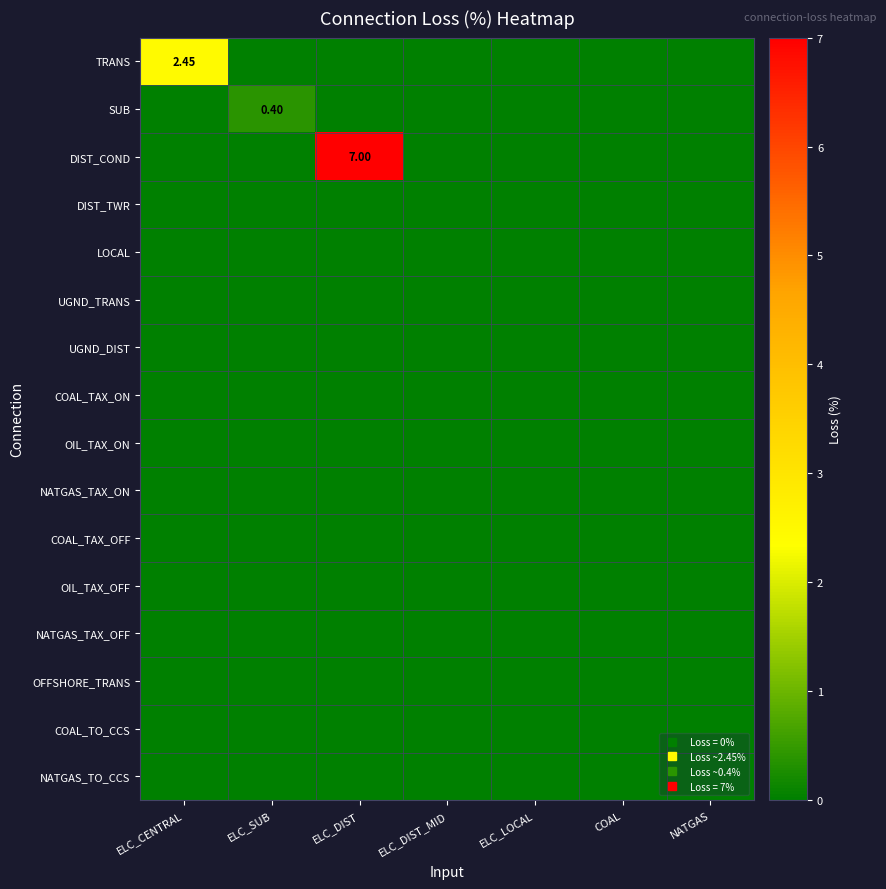

Which series has the largest total across all categories?

DIST_COND